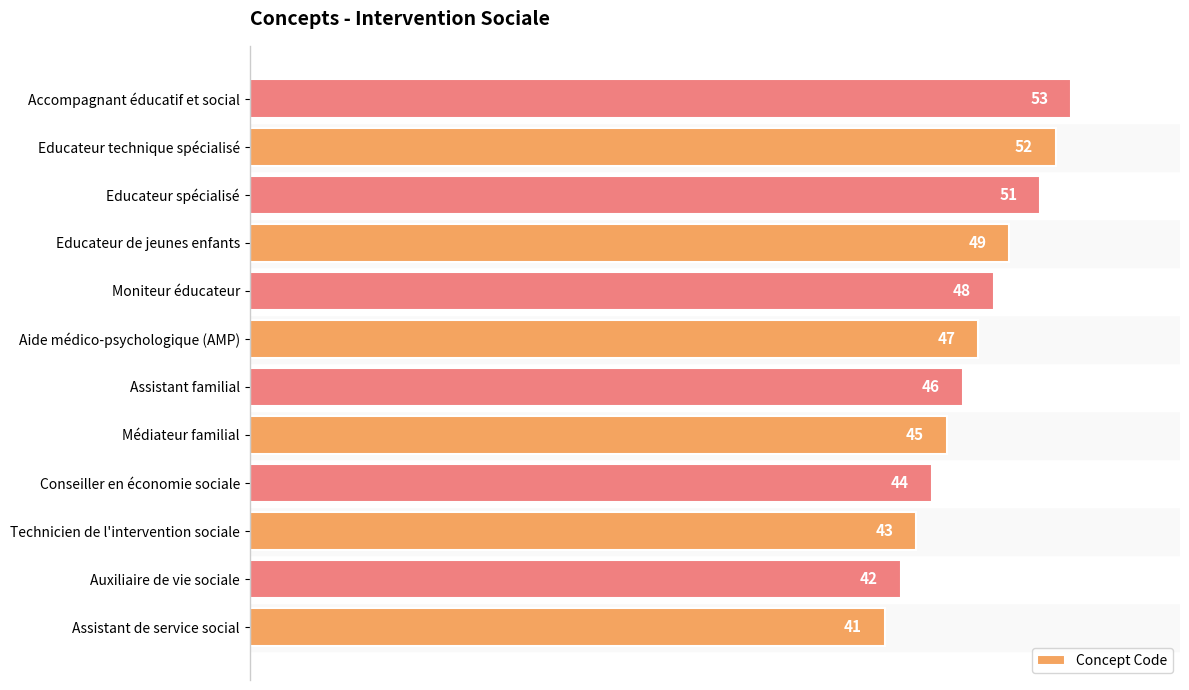

Does the chart contain any negative values?

No